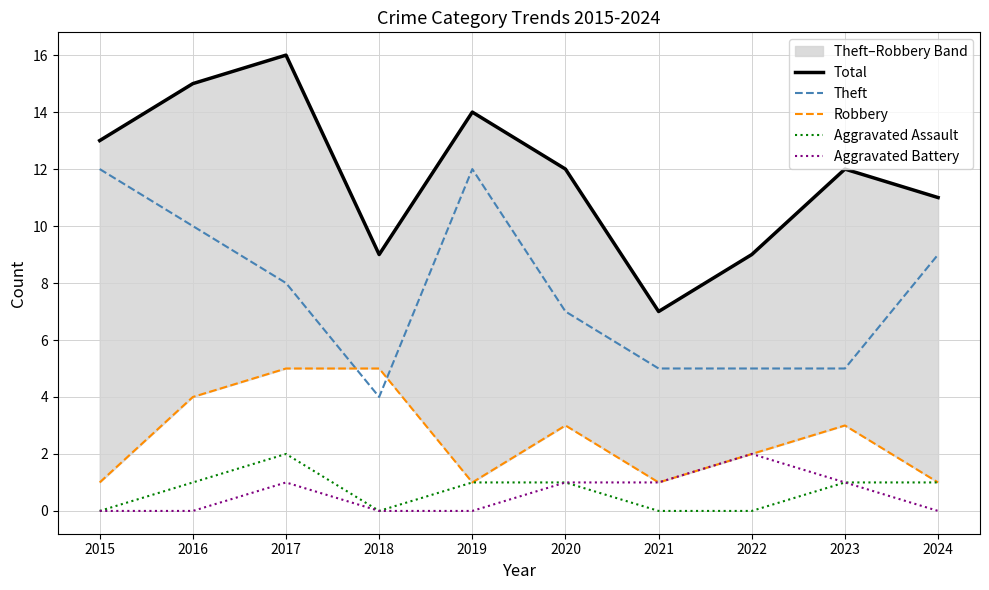

Reading left to right, what are all the values shown in this chart?

Total: 2015=13	2016=15	2017=16	2018=9	2019=14	2020=12	2021=7	2022=9	2023=12	2024=11
Theft: 2015=12	2016=10	2017=8	2018=4	2019=12	2020=7	2021=5	2022=5	2023=5	2024=9
Robbery: 2015=1	2016=4	2017=5	2018=5	2019=1	2020=3	2021=1	2022=2	2023=3	2024=1
Aggravated Assault: 2015=0	2016=1	2017=2	2018=0	2019=1	2020=1	2021=0	2022=0	2023=1	2024=1
Aggravated Battery: 2015=0	2016=0	2017=1	2018=0	2019=0	2020=1	2021=1	2022=2	2023=1	2024=0